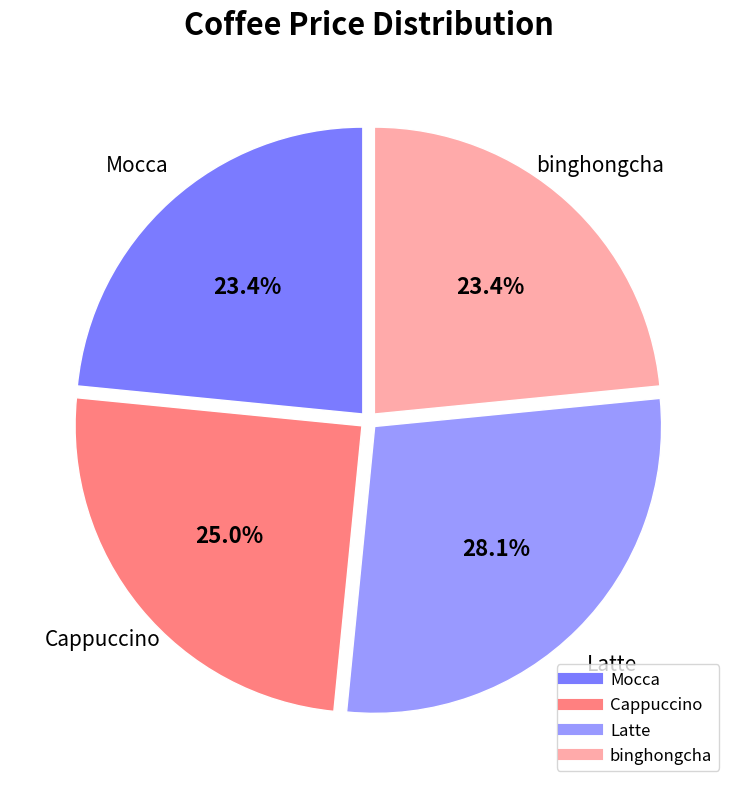

Is Latte the majority of the pie?

No